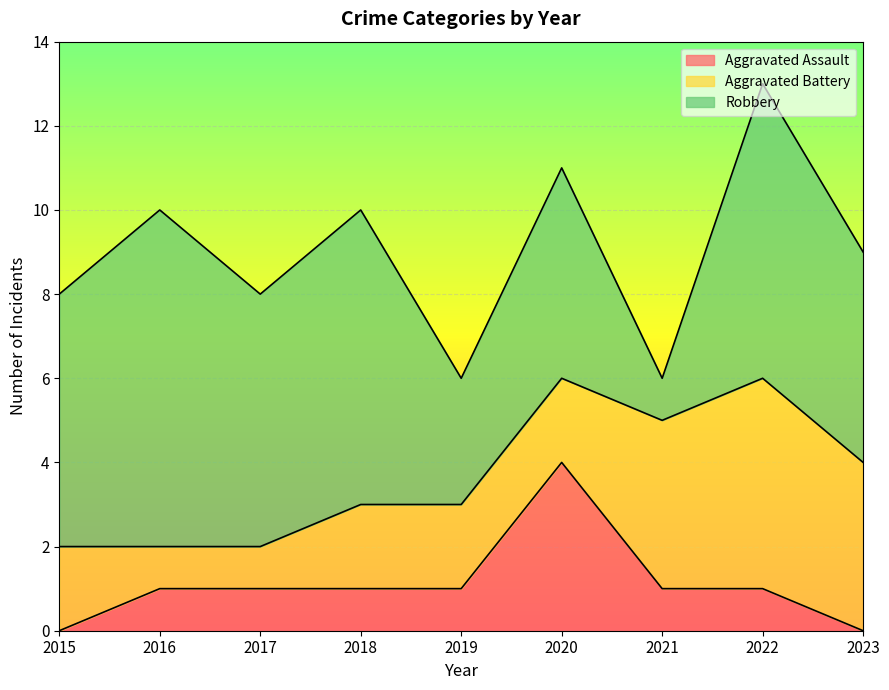

Reading left to right, list all the values displayed in this chart.

Aggravated Assault: 2015=0	2016=1	2017=1	2018=1	2019=1	2020=4	2021=1	2022=1	2023=0
Aggravated Battery: 2015=2	2016=1	2017=1	2018=2	2019=2	2020=2	2021=4	2022=5	2023=4
Robbery: 2015=6	2016=8	2017=6	2018=7	2019=3	2020=5	2021=1	2022=7	2023=5